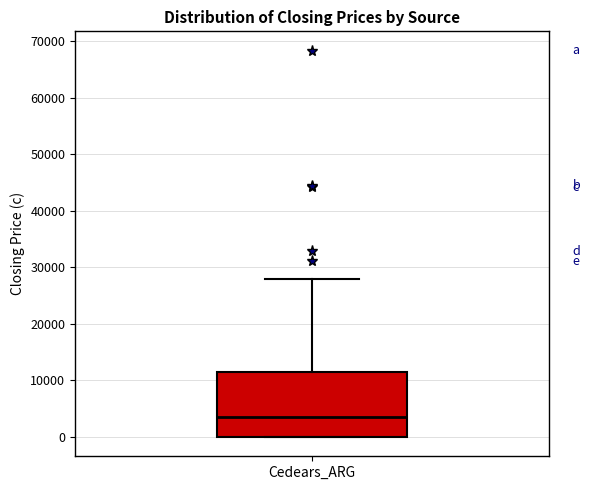

Where is the lower edge of the box for Cedears_ARG on the y-axis? The values are not printed on the chart, so give them approximately, as read against the axis.

0